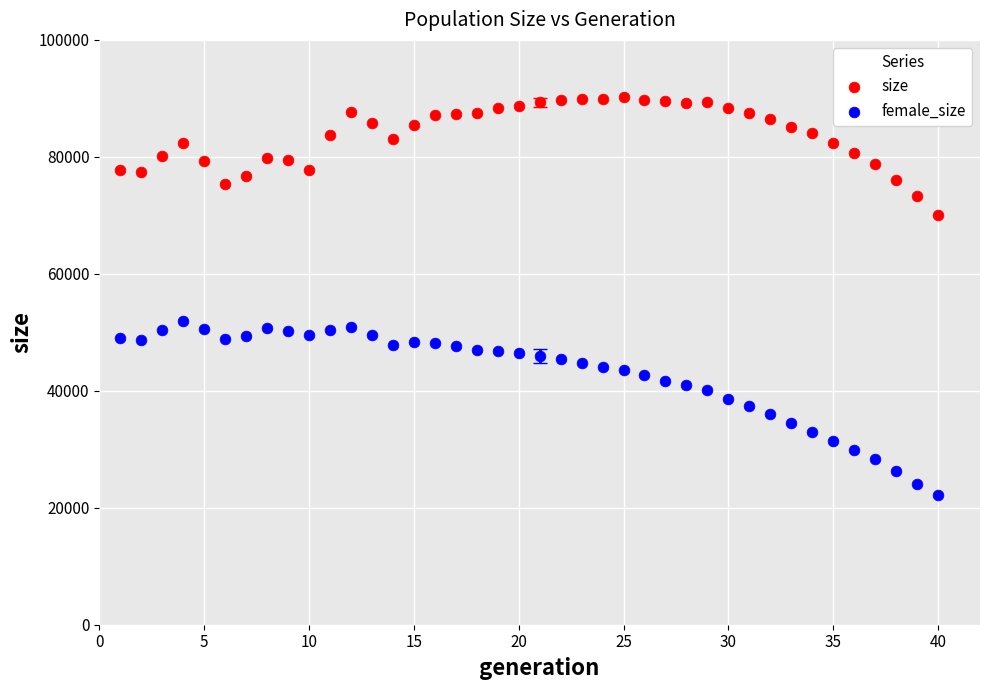

Which series contains the highest Y value?

size